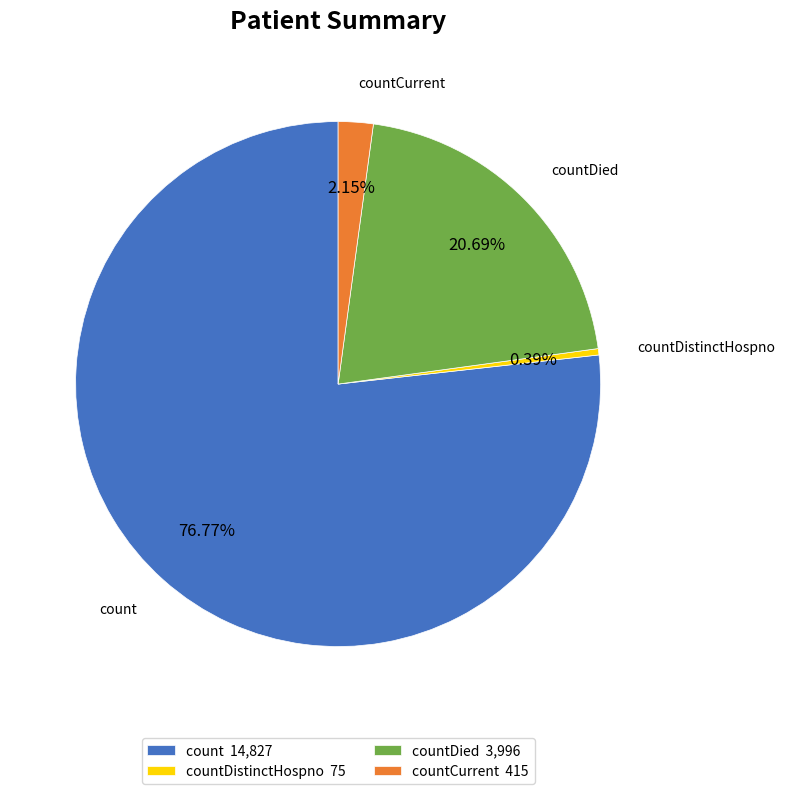

Does count account for over 50% of the chart?

Yes